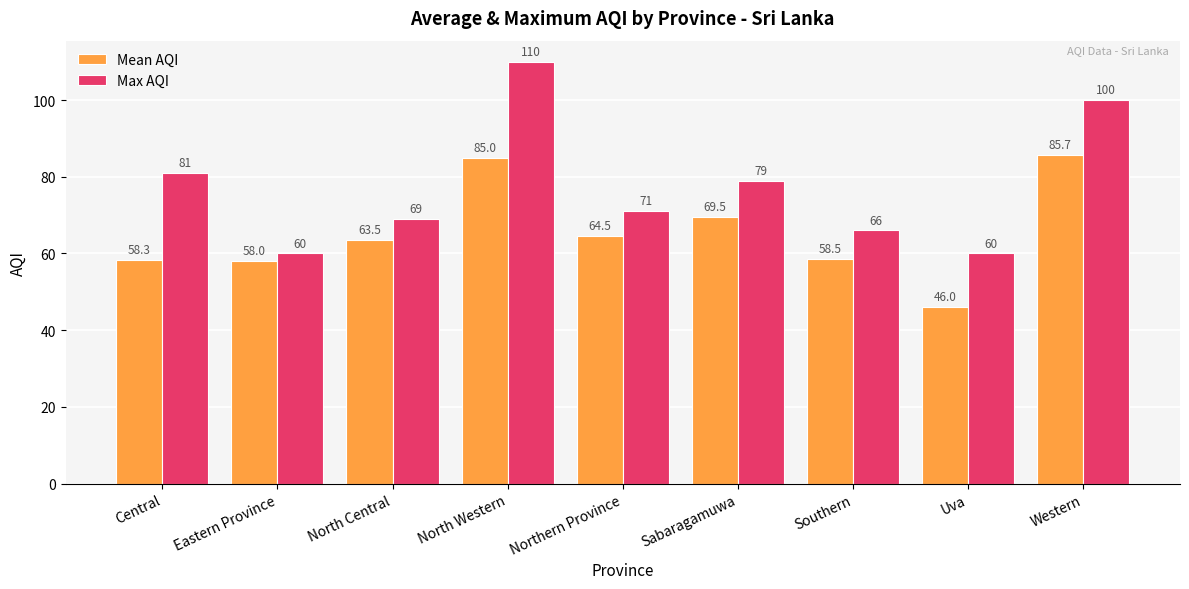

Reading left to right, list all the values displayed in this chart.

Mean AQI: Central=58.3	Eastern Province=58.0	North Central=63.5	North Western=85.0	Northern Province=64.5	Sabaragamuwa=69.5	Southern=58.5	Uva=46.0	Western=85.7
Max AQI: Central=81.0	Eastern Province=60.0	North Central=69.0	North Western=110.0	Northern Province=71.0	Sabaragamuwa=79.0	Southern=66.0	Uva=60.0	Western=100.0